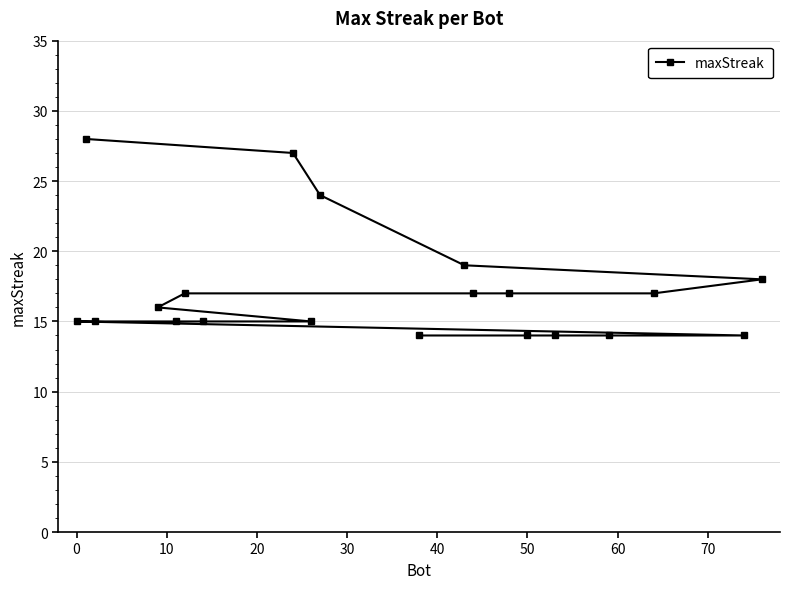

What is the maximum value shown in the chart?

28